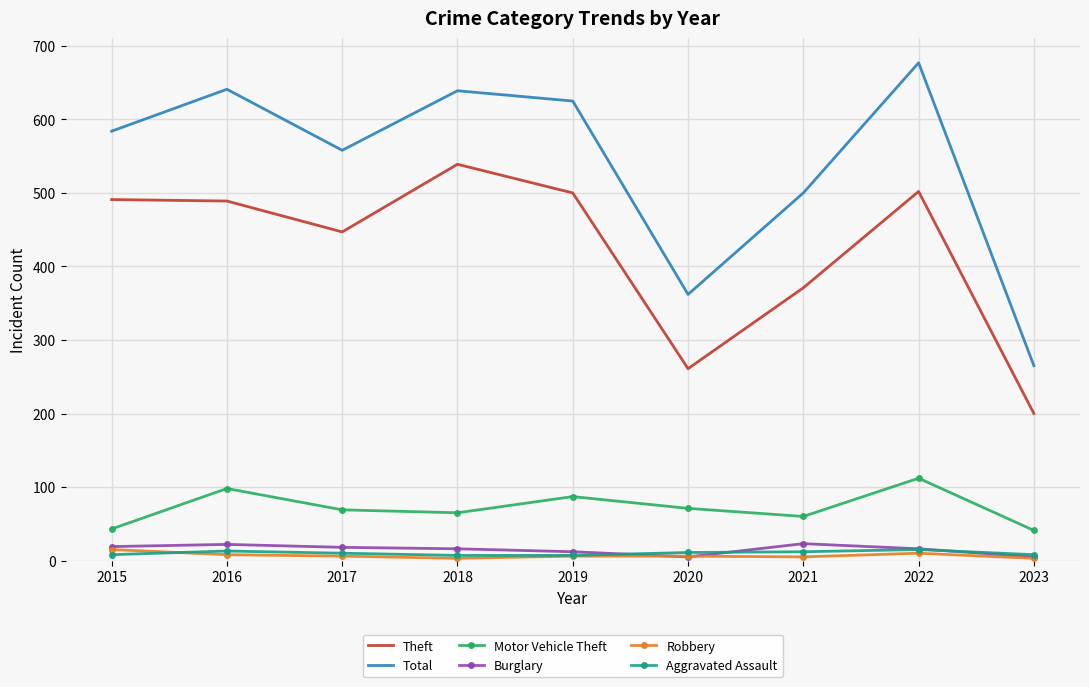

True or false: Motor Vehicle Theft has a value of 87 at 2019.

True